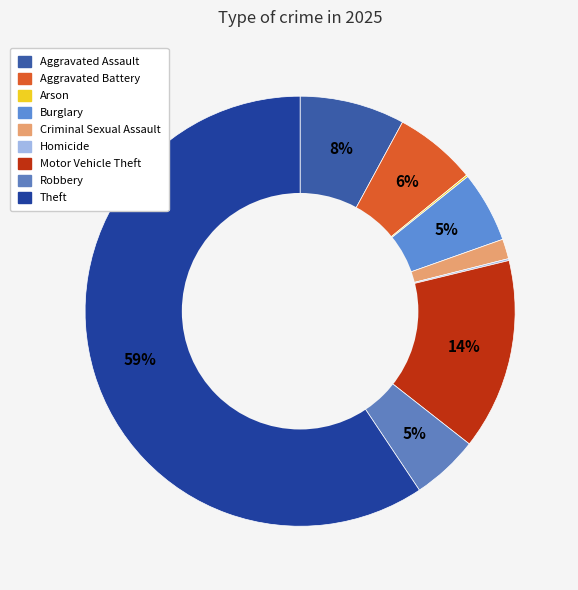

To the nearest percent, what portion does Aggravated Assault represent?

8%